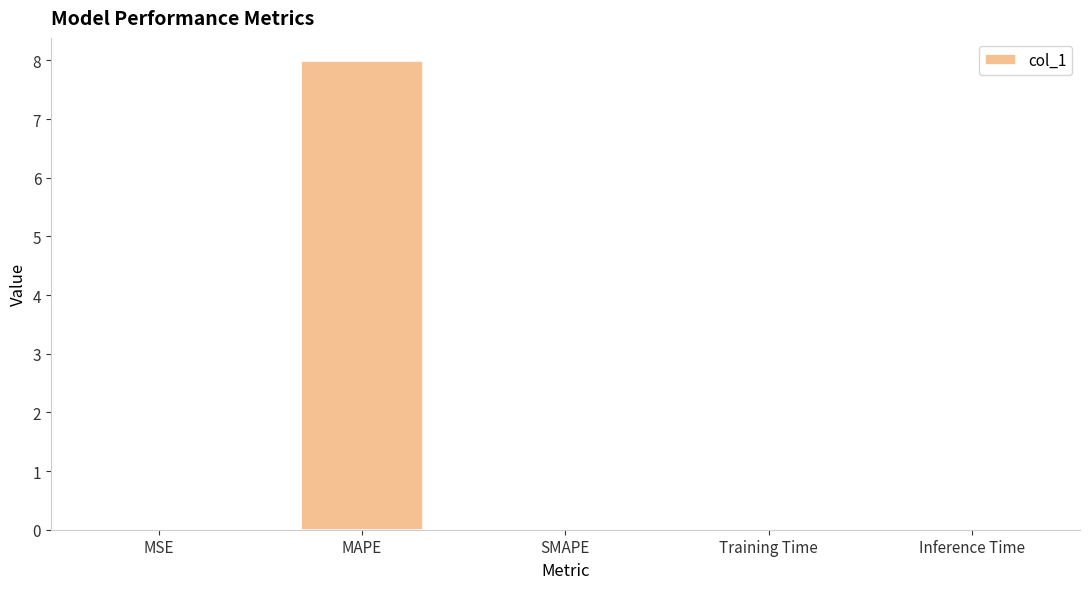

The value at Inference Time is 0.0. True or false?

True